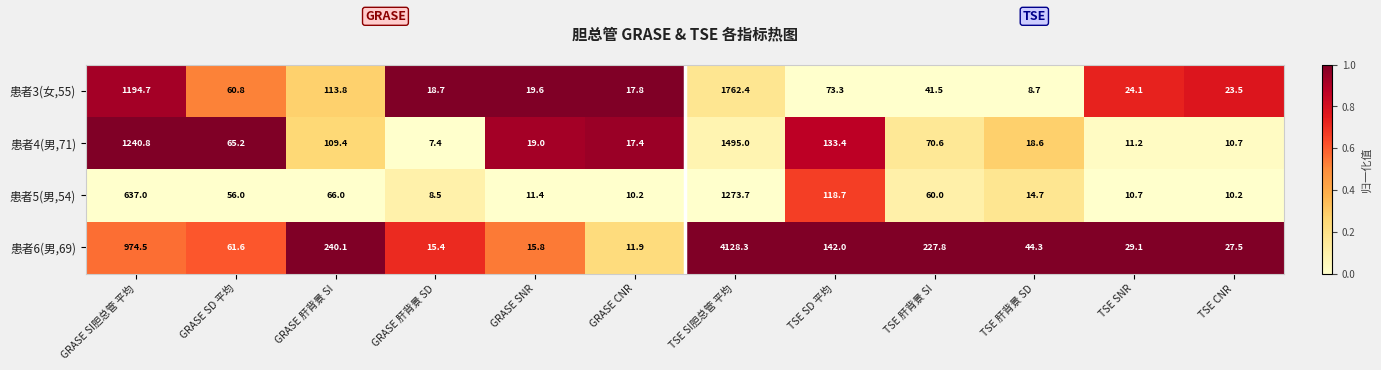

Rank the series at TSE SI胆总管 平均 from lowest to highest value.

患者5(男,54), 患者4(男,71), 患者3(女,55), 患者6(男,69)